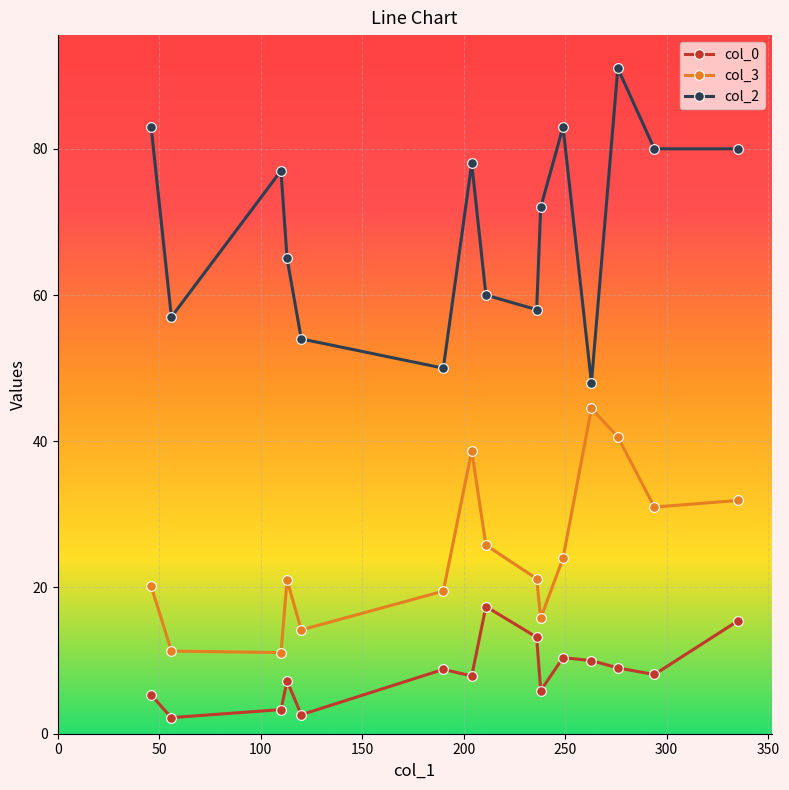

What is the minimum value for col_3?

11.1